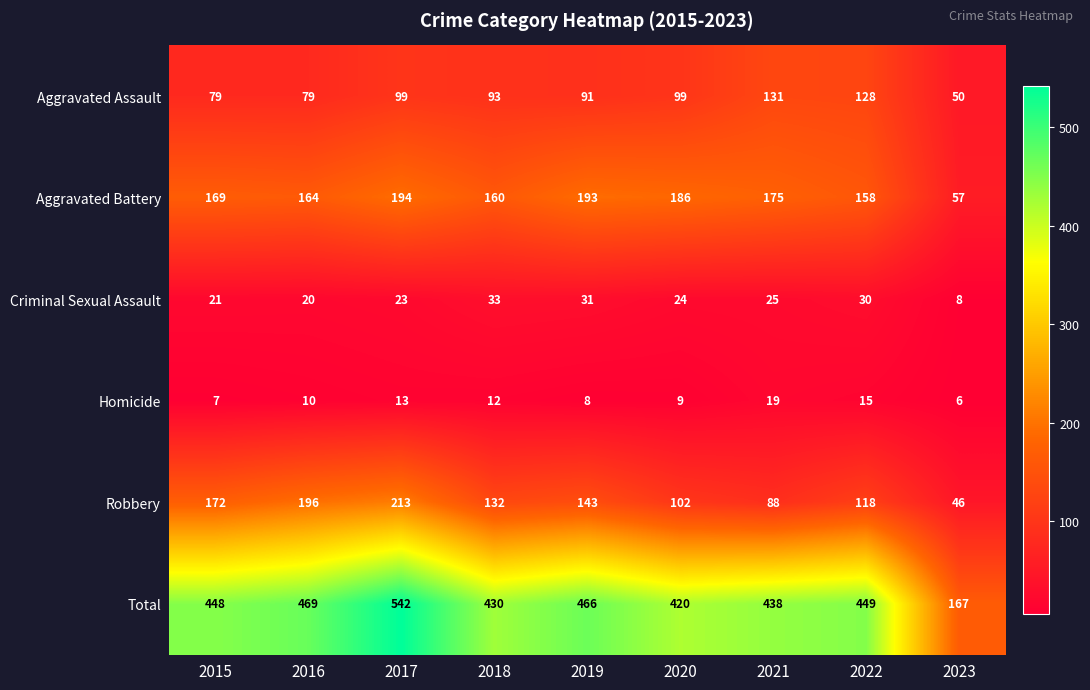

Which series has the largest total across all categories?

Total